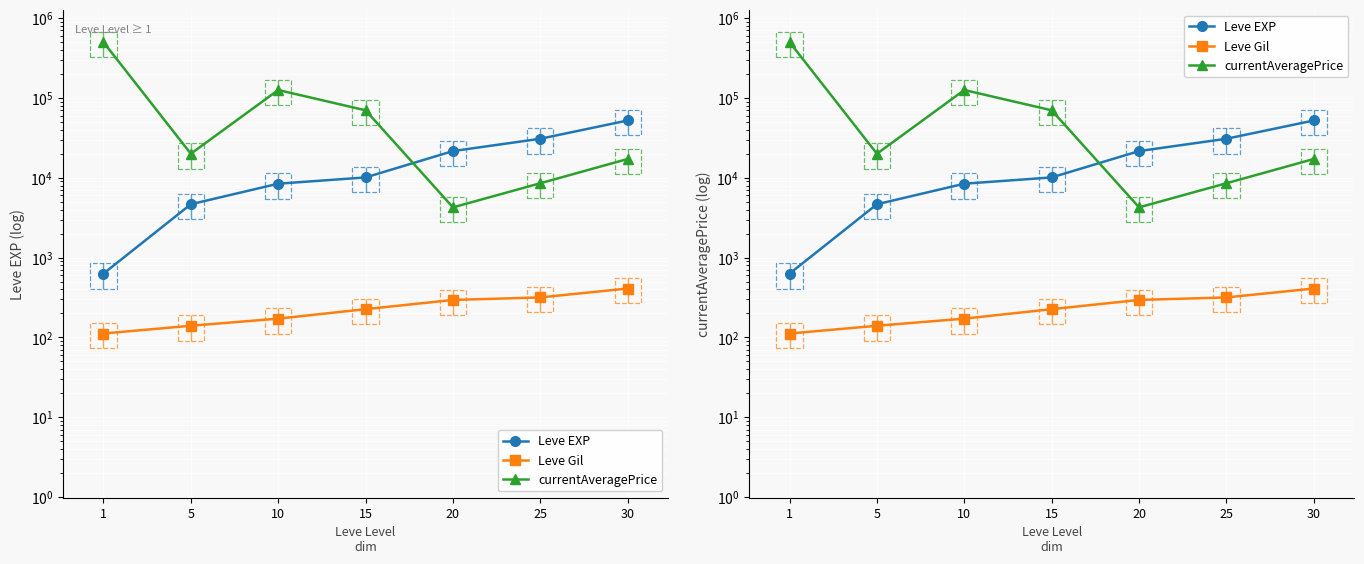

List the labels in order of Leve Gil value, largest first.

30, 25, 20, 15, 10, 5, 1